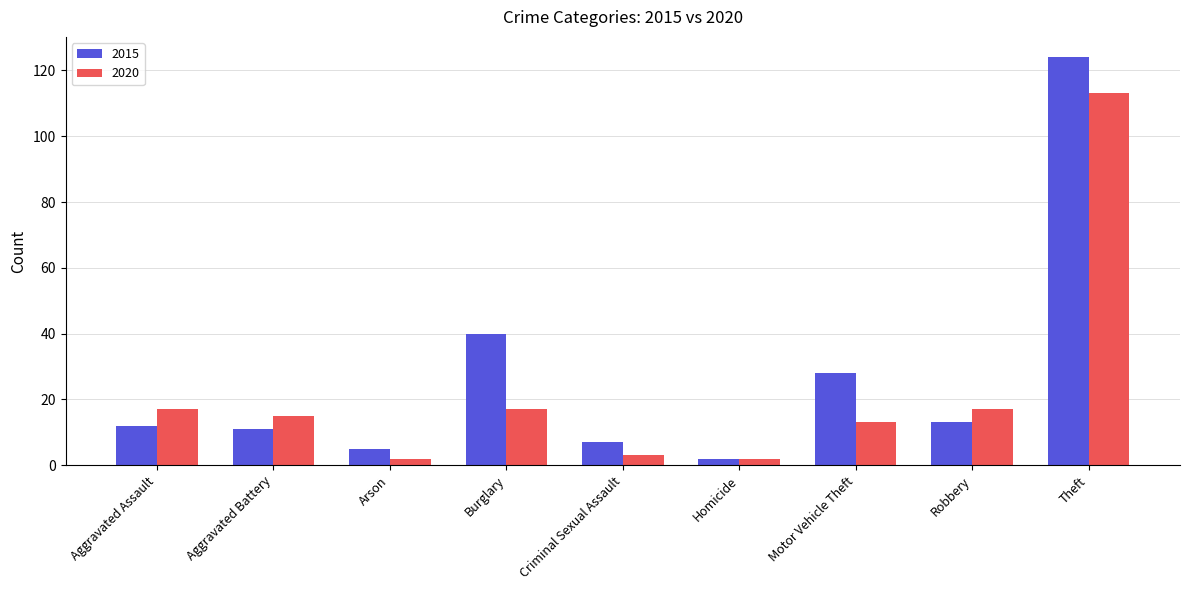

What is the value of the 2020 bar at the 3rd from the left?

2